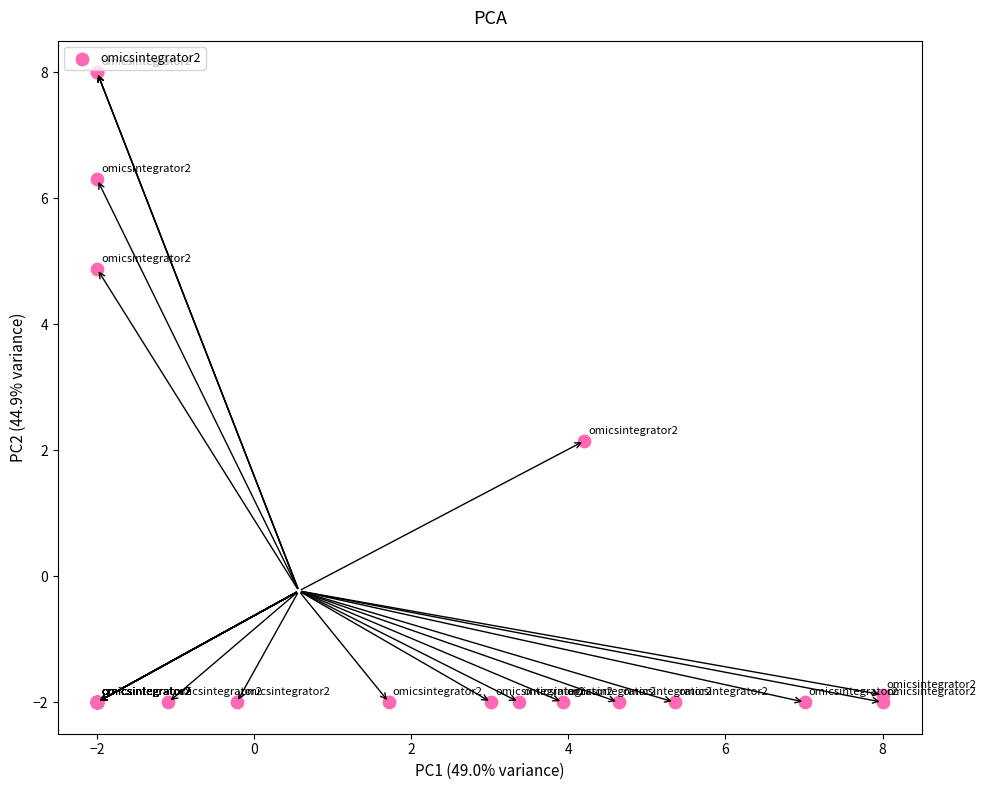

What Y value in the scatter plot is closest to 3?

2.2